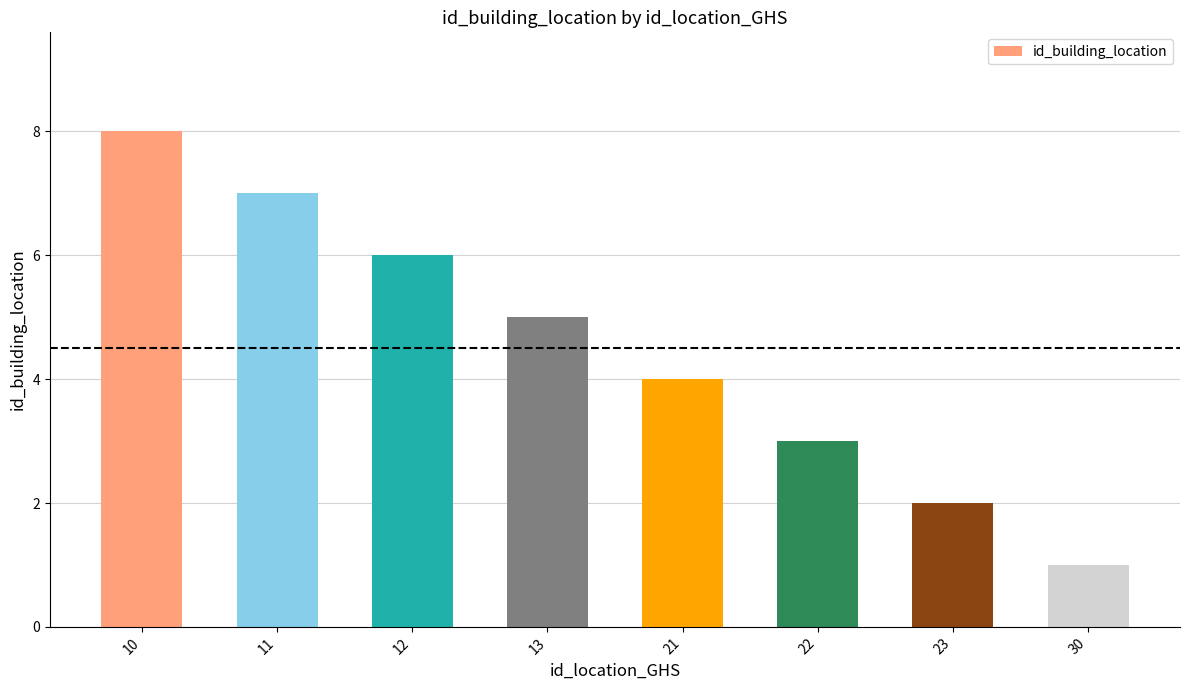

What is the sum of all values?

36